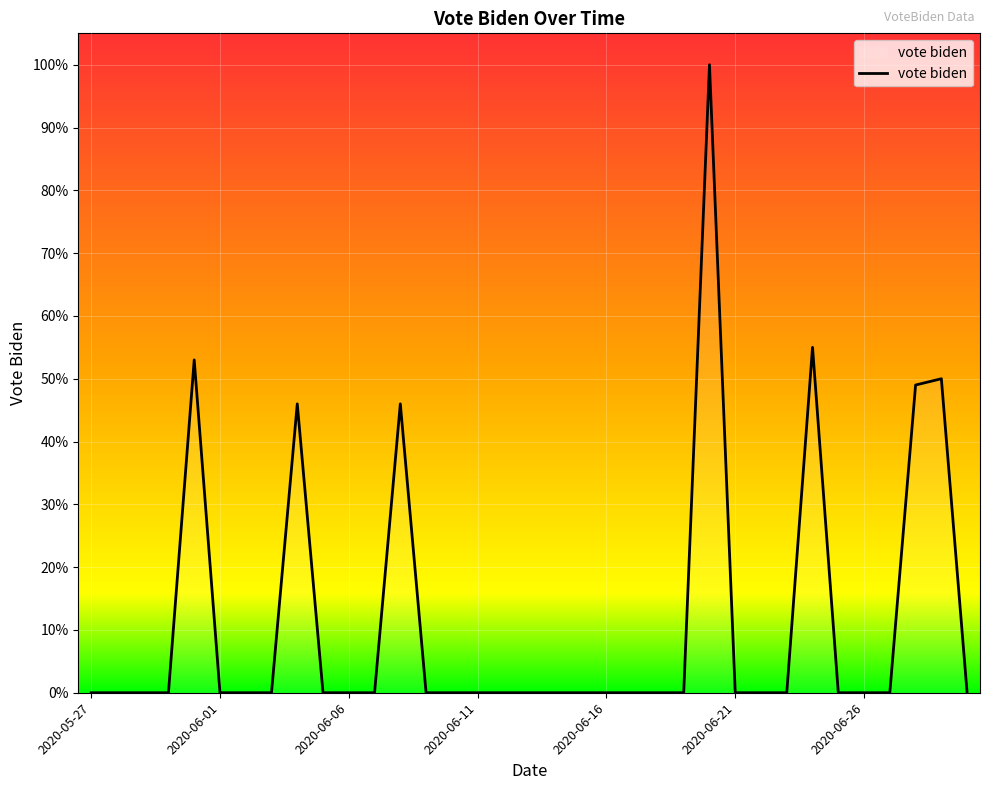

What is the difference between the second highest and minimum values?

55